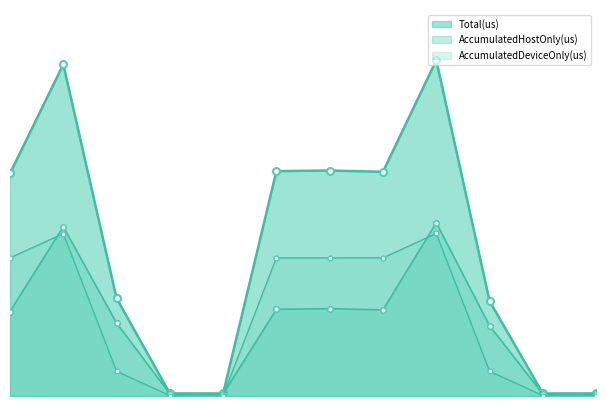

What is the greatest value displayed?

525926.0